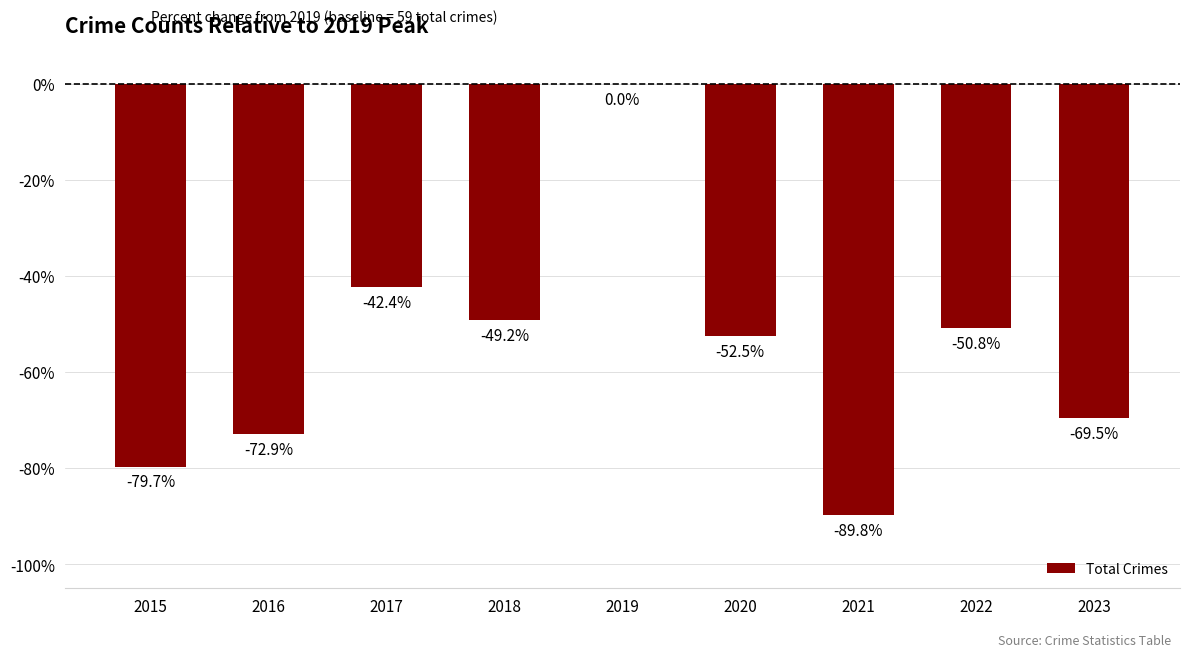

Which category has the highest value across all series?

2019